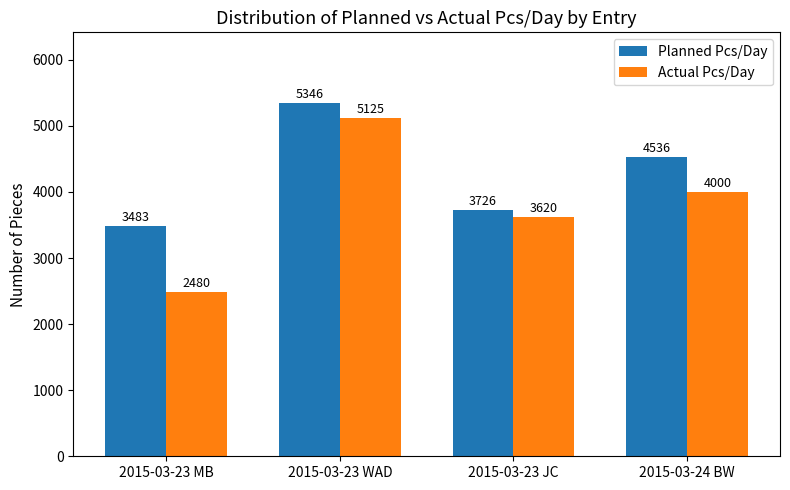

What are all the series names shown in the legend?

Planned Pcs/Day, Actual Pcs/Day